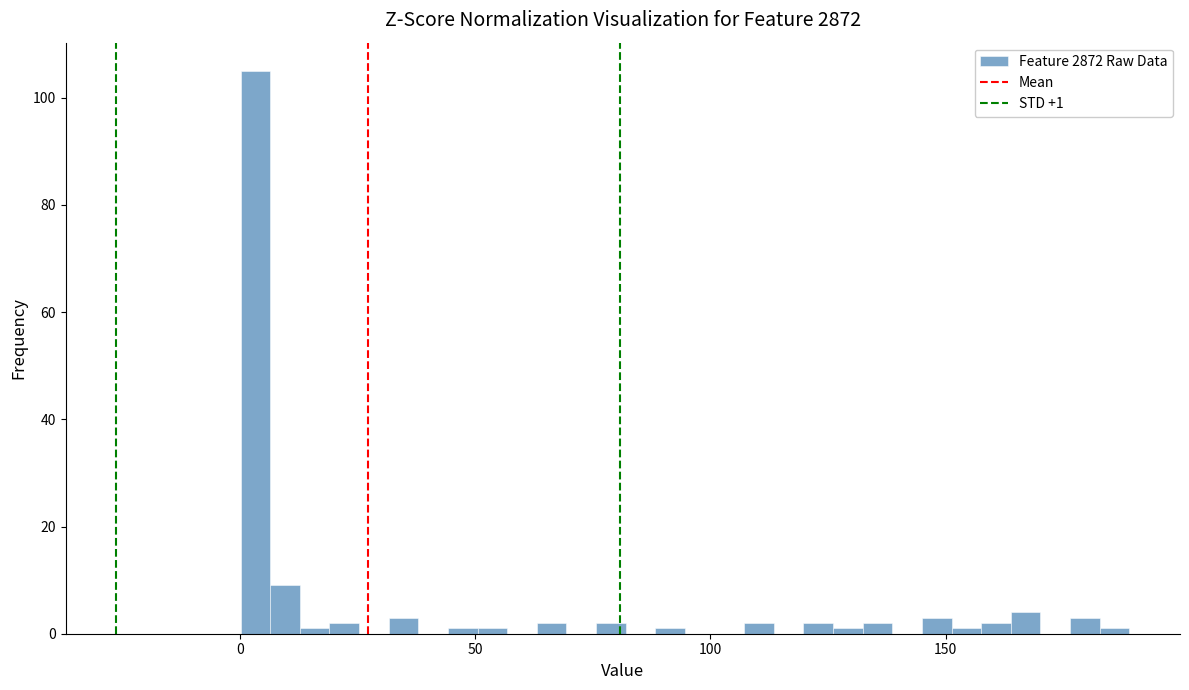

Read against the x-axis, roughly where is the centre of the tallest bar?

5